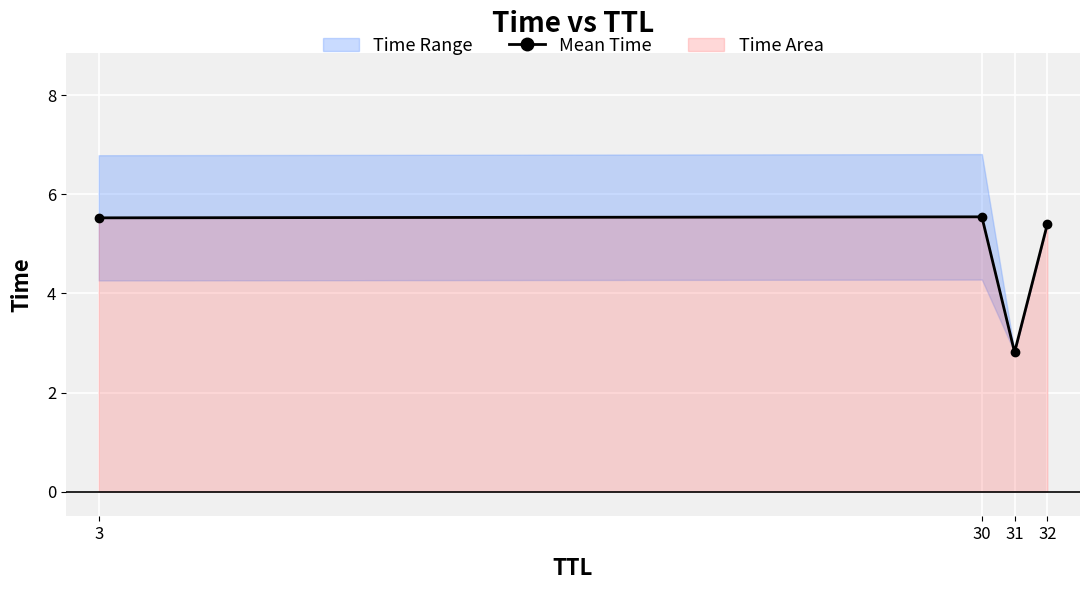

How many points are lower than both their immediate neighbors (excluding endpoints)?

1